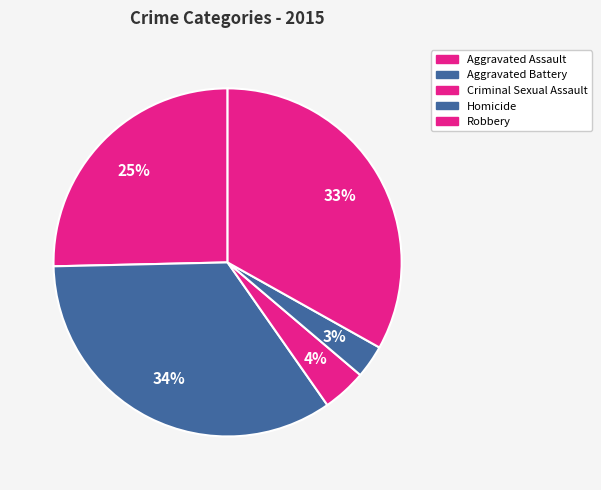

What is the largest slice in the pie chart?

Aggravated Battery